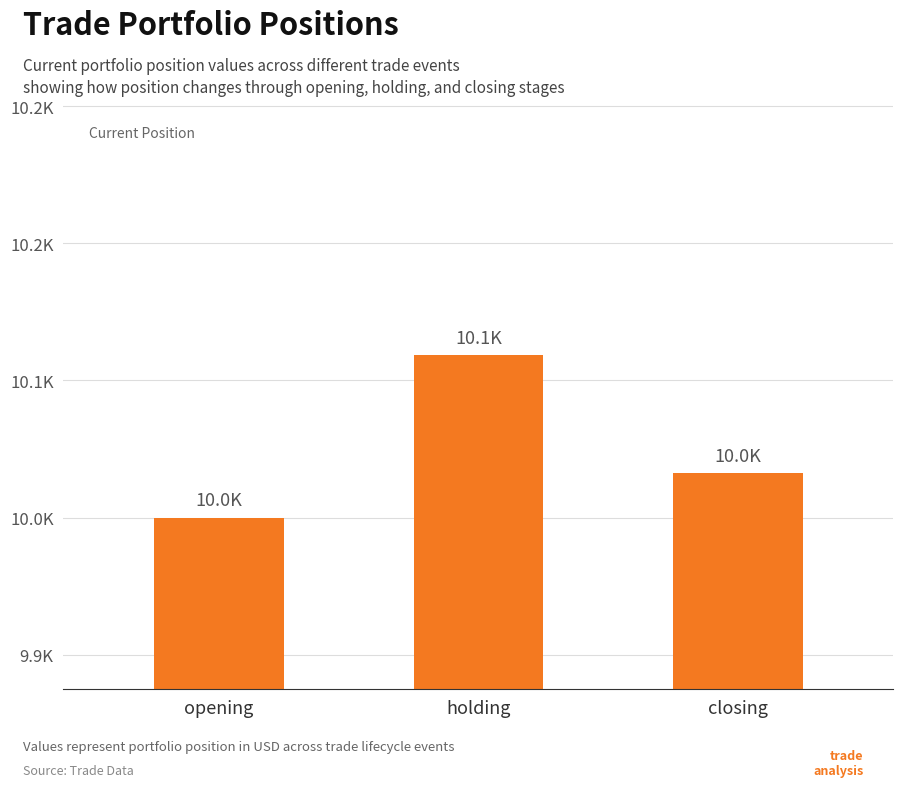

Approximately how many times larger is the value at holding compared to closing?

1.0